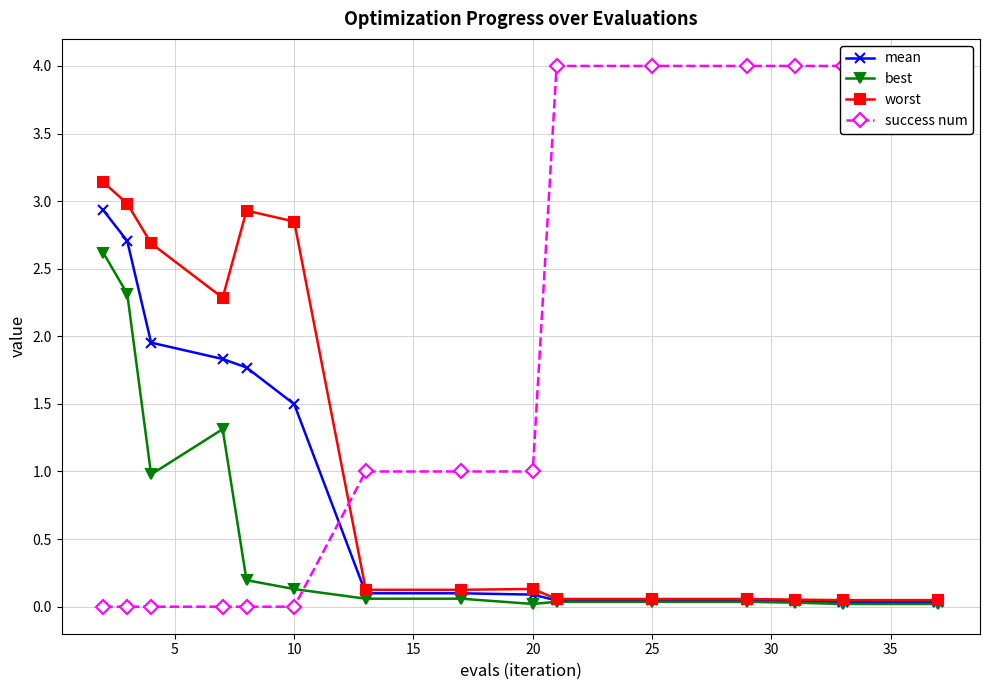

Reading right to left, extract all data points from this chart.

mean: 0.0	0.0	0.0	0.0	0.0	0.0	0.1	0.1	0.1	1.5	1.8	1.8	2.0	2.7	2.9
best: 0.0	0.0	0.0	0.0	0.0	0.0	0.0	0.1	0.1	0.1	0.2	1.3	1.0	2.3	2.6
worst: 0.0	0.0	0.1	0.1	0.1	0.1	0.1	0.1	0.1	2.8	2.9	2.3	2.7	3.0	3.1
success num: 4.0	4.0	4.0	4.0	4.0	4.0	1.0	1.0	1.0	0.0	0.0	0.0	0.0	0.0	0.0